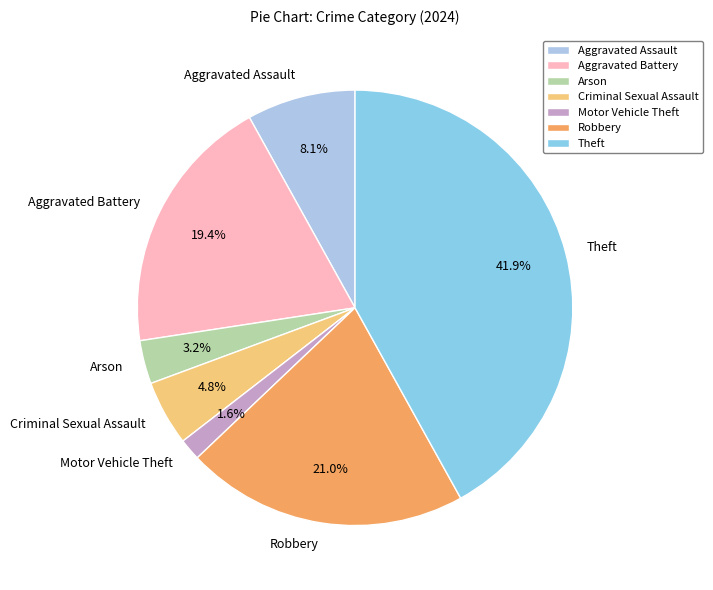

Is the sum of Arson and Theft greater than half?

No